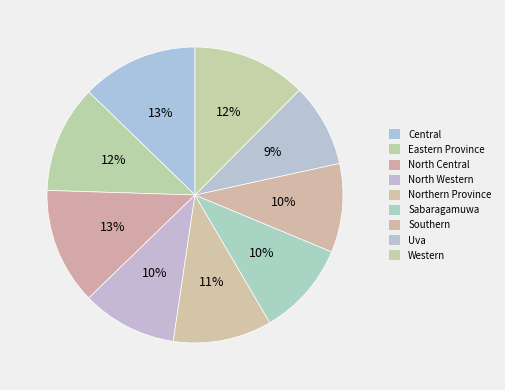

To the nearest percent, what portion does North Central represent?

13%